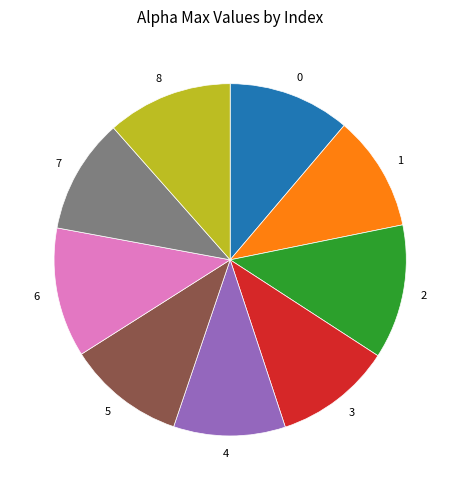

Is it true that 6 is 12% of the pie?

True